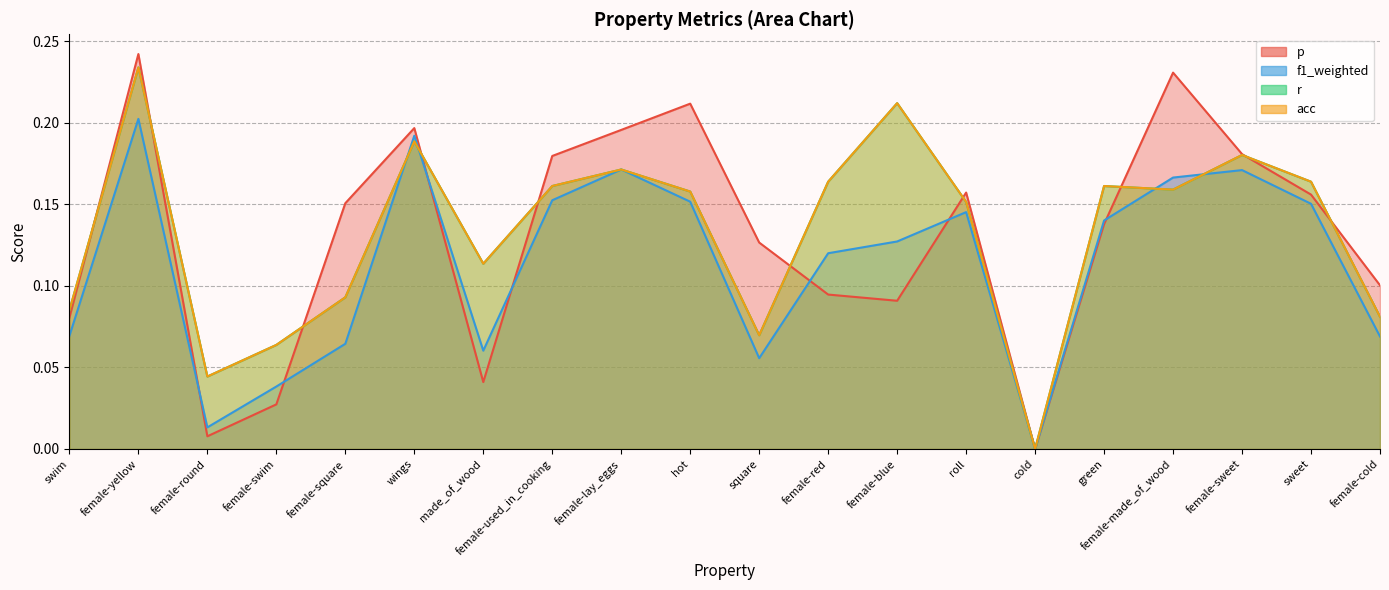

Rank the categories by acc value from lowest to highest.

cold, female-round, female-swim, square, female-cold, swim, female-square, made_of_wood, roll, hot, female-made_of_wood, female-used_in_cooking, green, female-red, sweet, female-lay_eggs, female-sweet, wings, female-blue, female-yellow